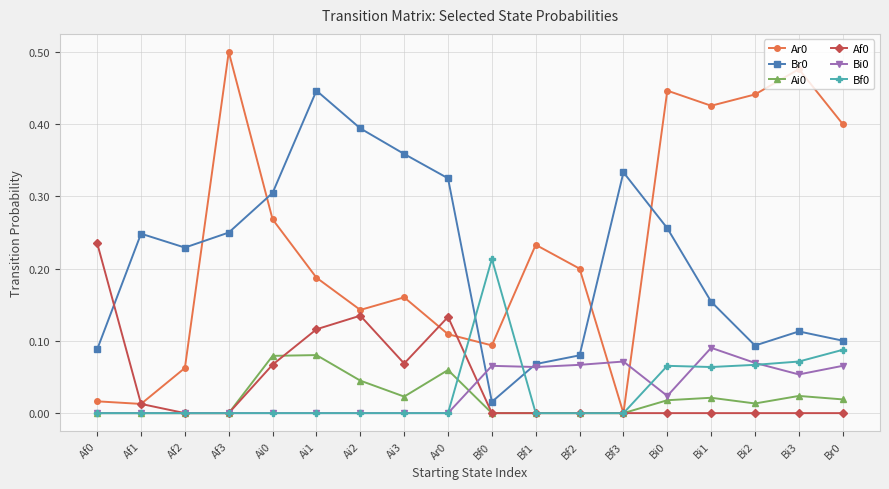

The value of Br0 at Bf3 is 0.1. True or false?

False